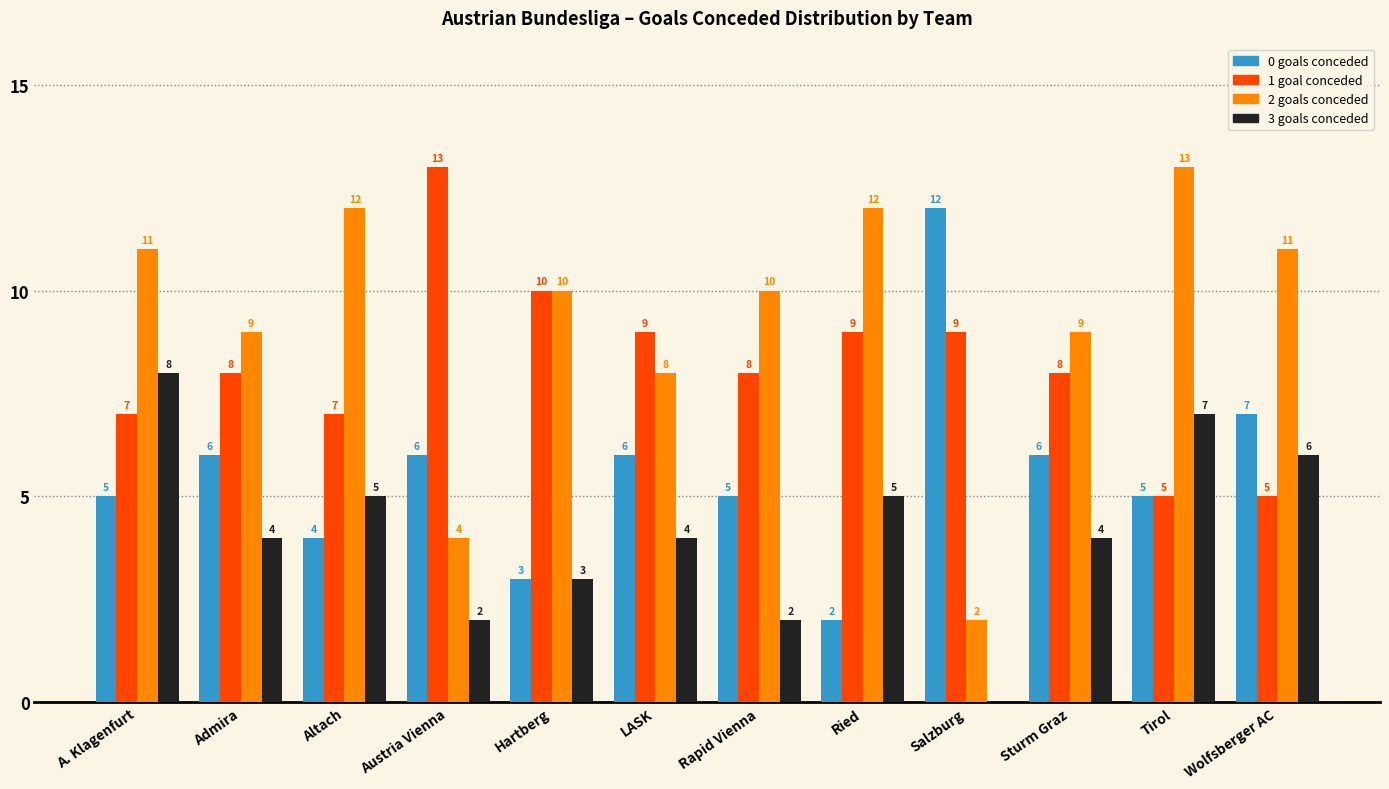

At which category is the sum across all series the highest?

A. Klagenfurt